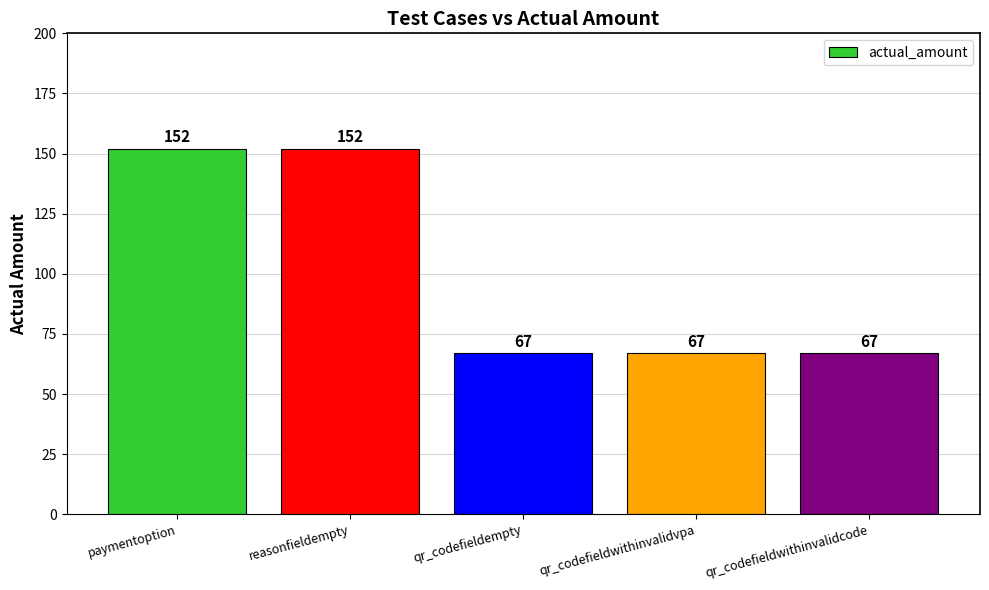

The chart shows a value of 67 at qr_codefieldempty. True or false?

True